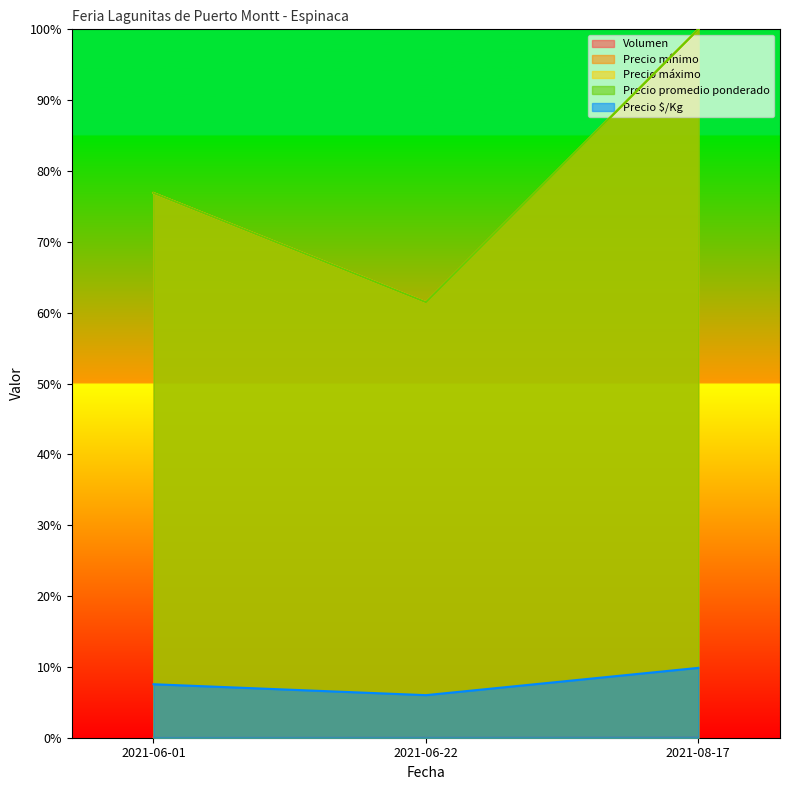

Which series has the largest range (max minus min)?

Precio mínimo